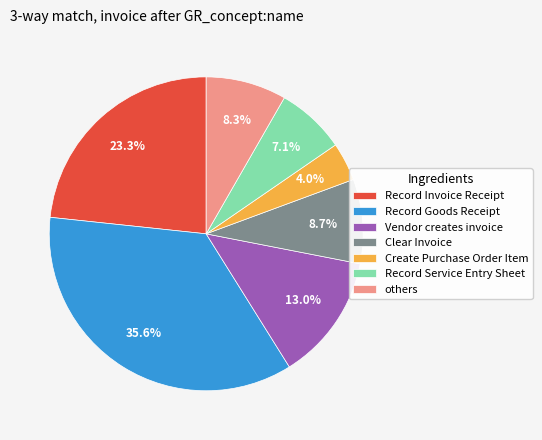

Does any single category account for the majority?

No